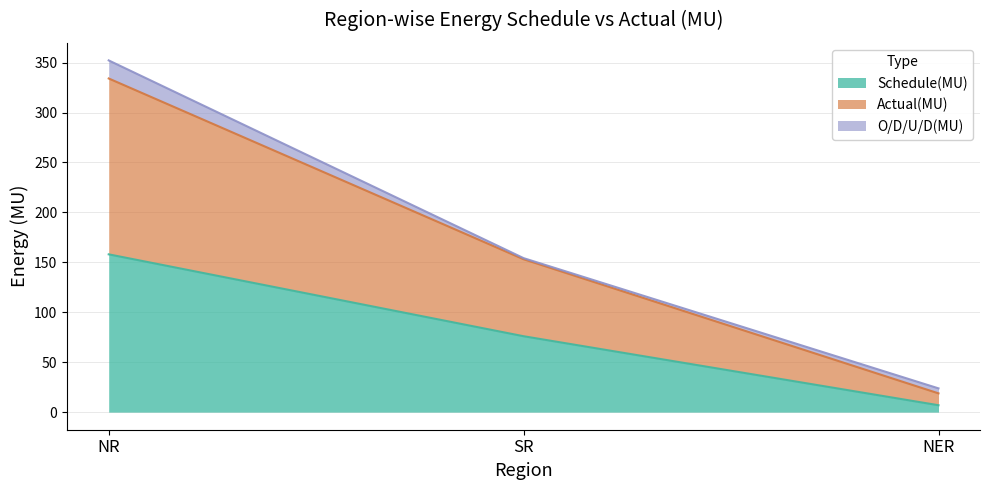

Does the chart display data point markers on the line(s)?

No